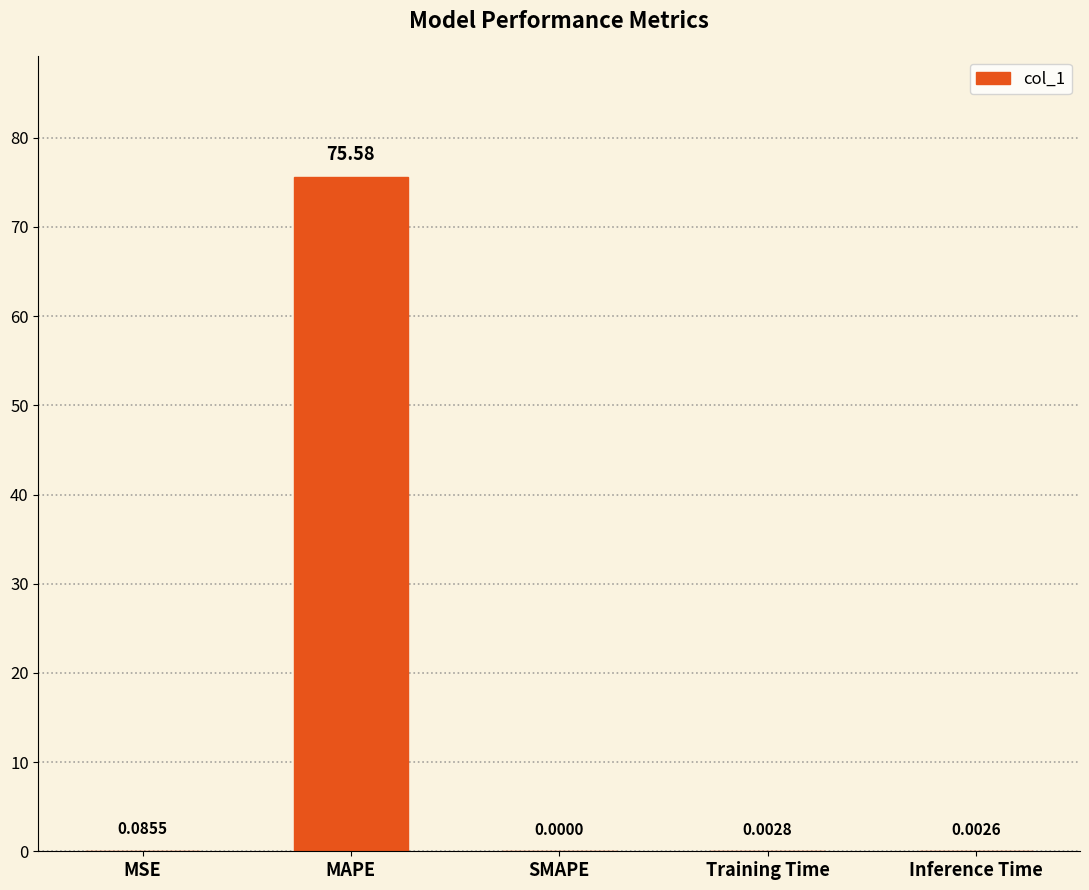

Between SMAPE and Training Time, which is larger?

Training Time